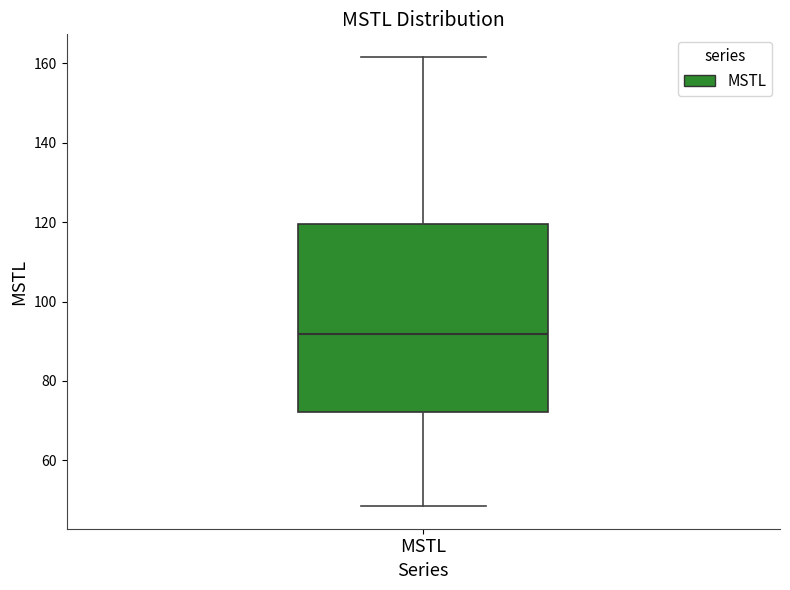

Transcribe this box plot: give where the median line is, the range the box spans, and where the two whiskers end, as read against the y-axis. The values are not printed on the chart, so give them approximately, as read against the axis.

median 92, box 72 to 120, whiskers 48 to 162